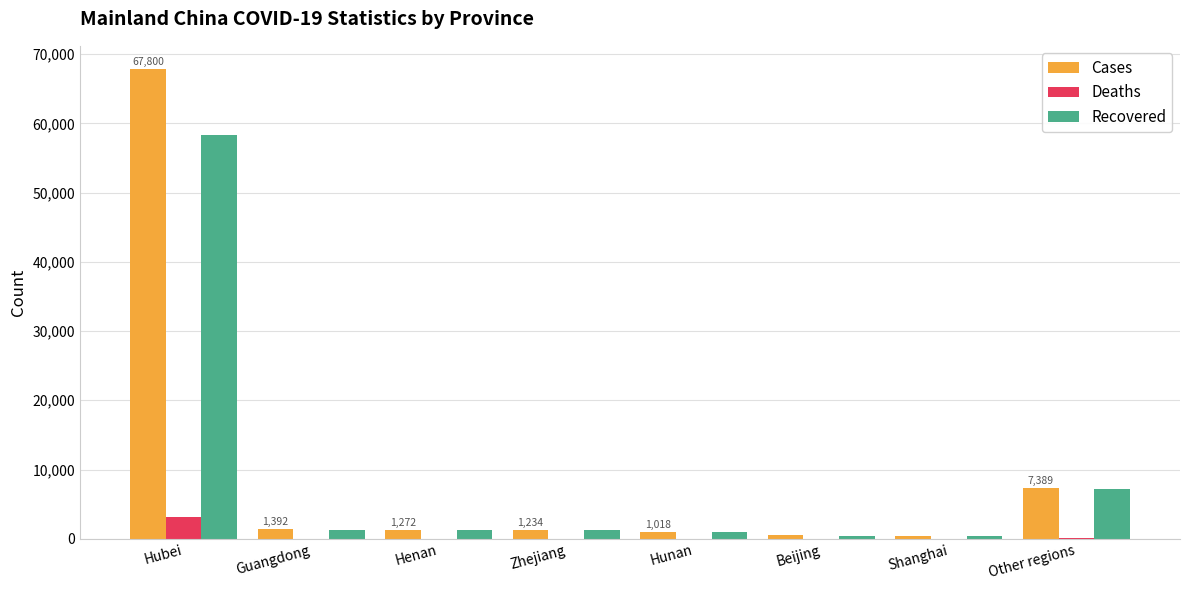

At which category is the sum across all series the highest?

Hubei